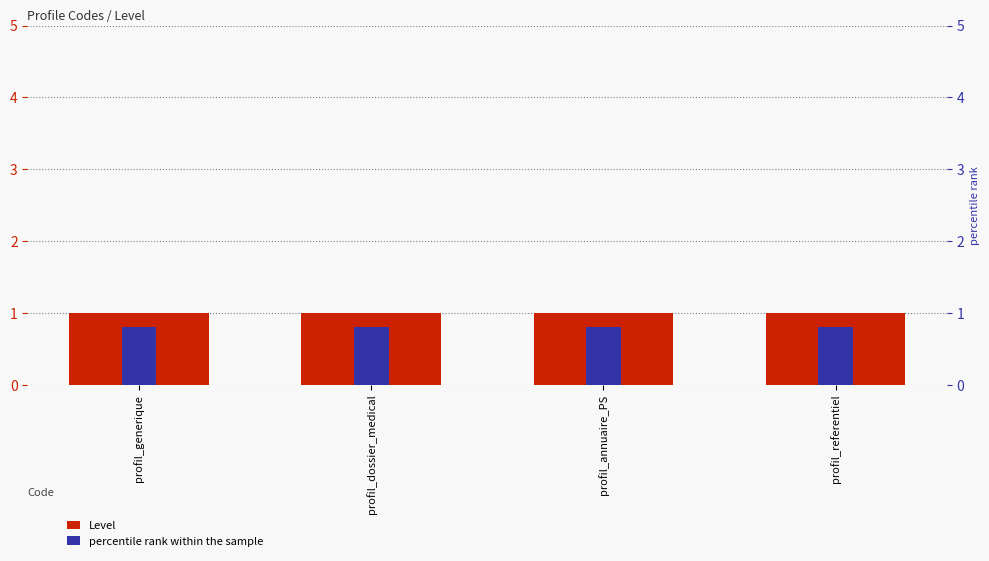

Rank the series by their average value, from lowest to highest.

percentile rank within the sample, Level